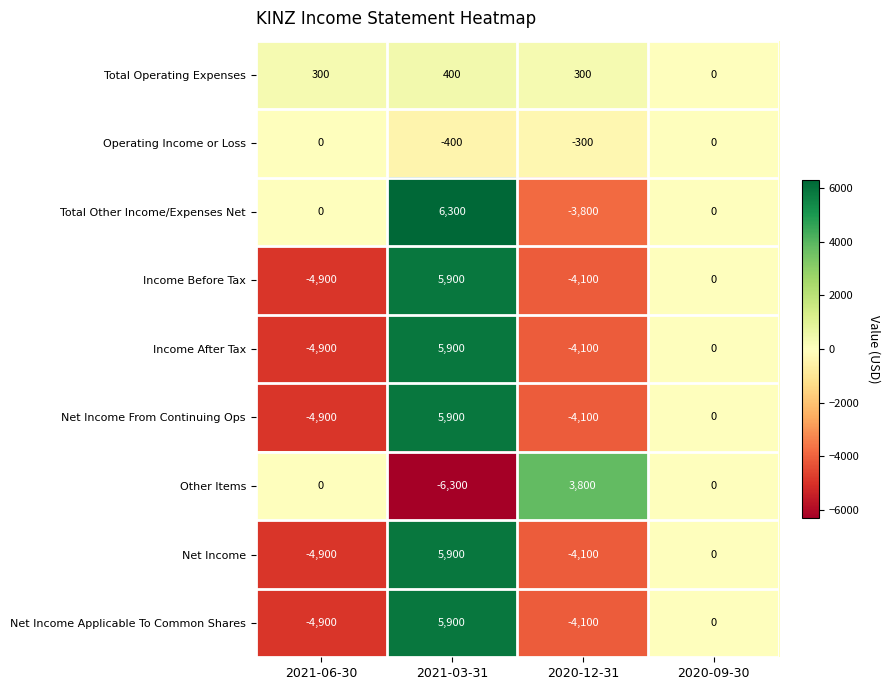

What is the spread (max minus min) of values at 2020-12-31?

7900